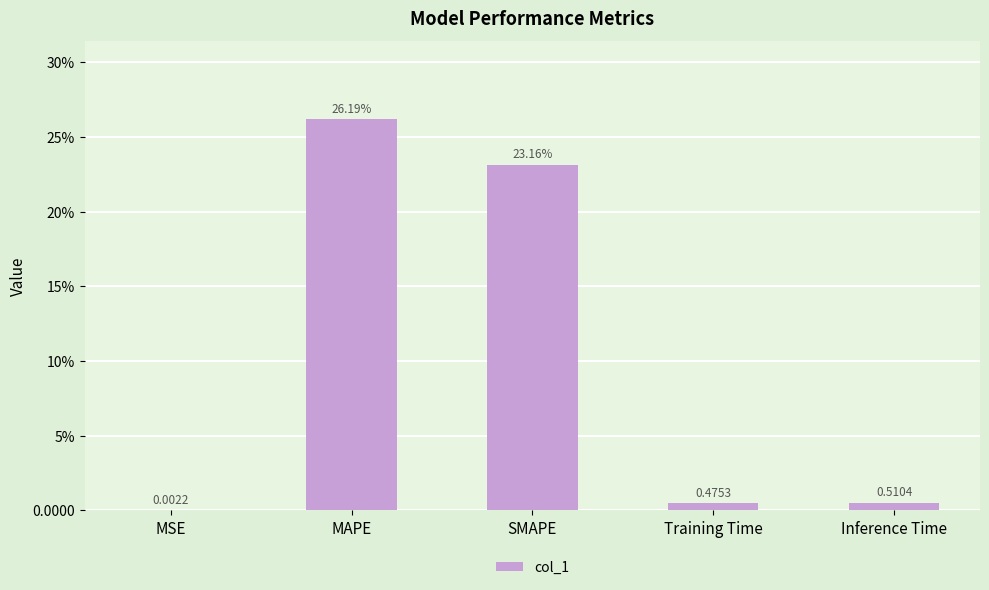

Reading left to right, list all the values displayed in this chart.

MSE=0.0	MAPE=26.2	SMAPE=23.2	Training Time=0.5	Inference Time=0.5